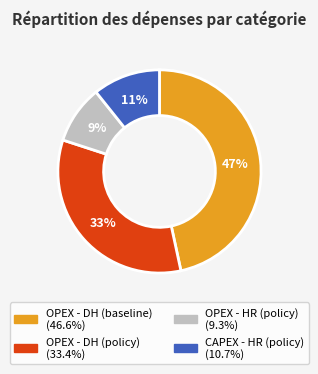

What is the ratio of the value at CAPEX - HR (policy) to the value at OPEX - DH (policy)?

0.3